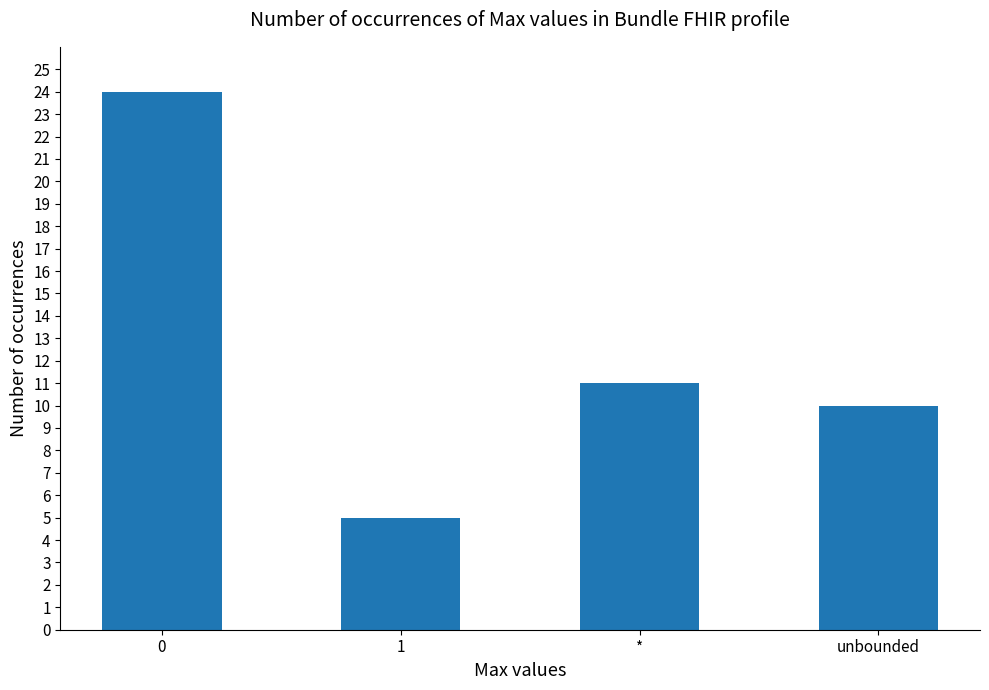

What is the sum of all values?

50